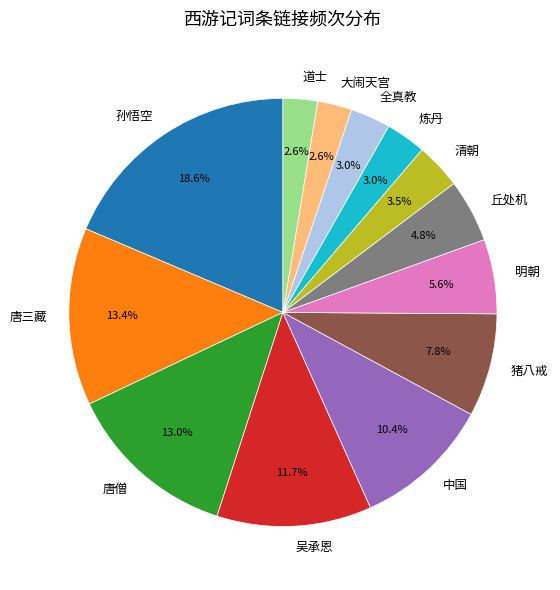

Is there a majority slice in this chart?

No